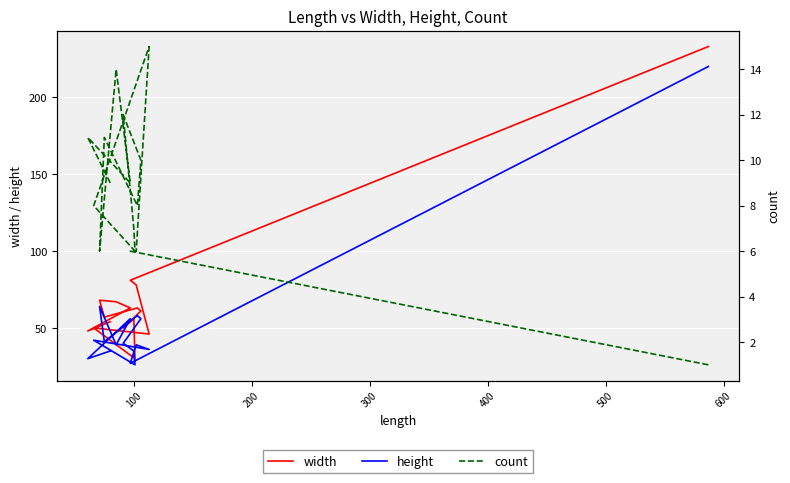

What is the average value of the count series?

9